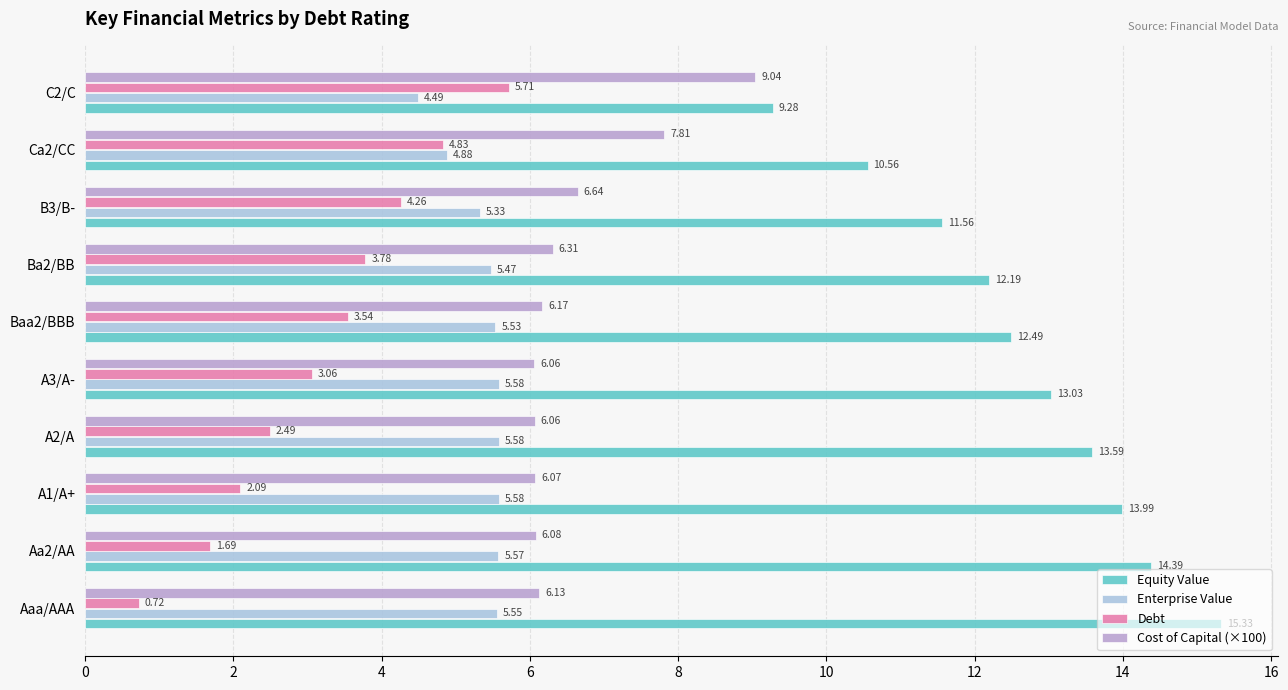

Which category has the lowest value in the Debt series?

Aaa/AAA